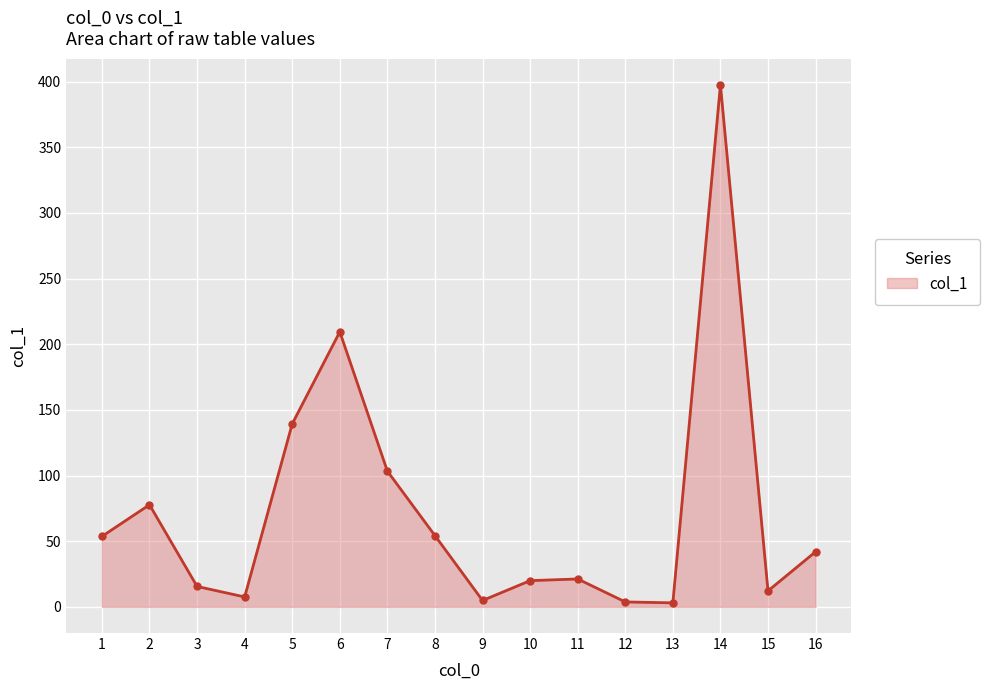

What is the minimum value shown in the chart?

3.1